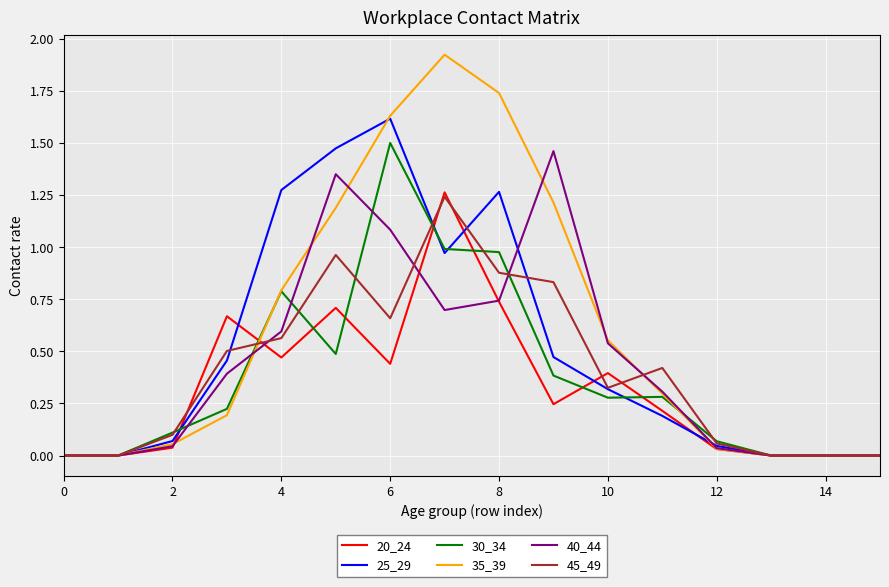

Which series has the largest range (max minus min)?

35_39